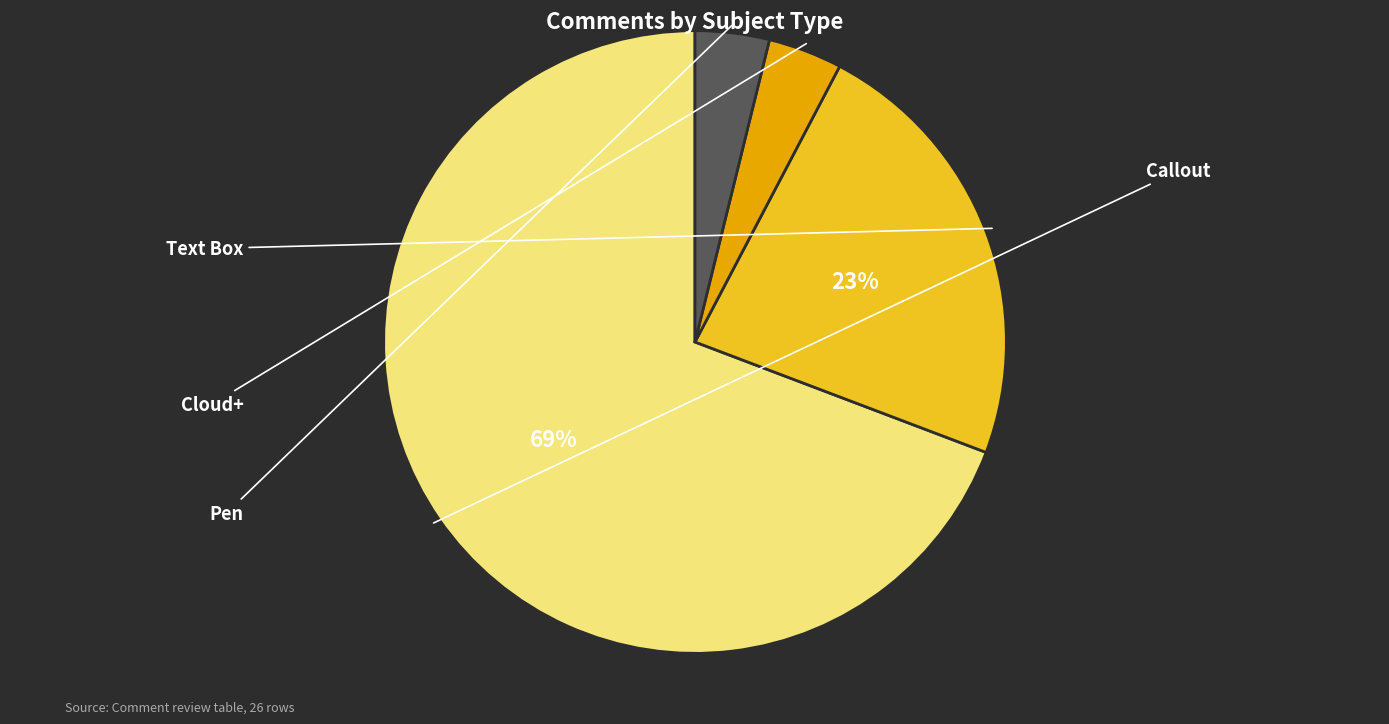

To the nearest percent, what is the difference between the largest and smallest slice percentages?

65%